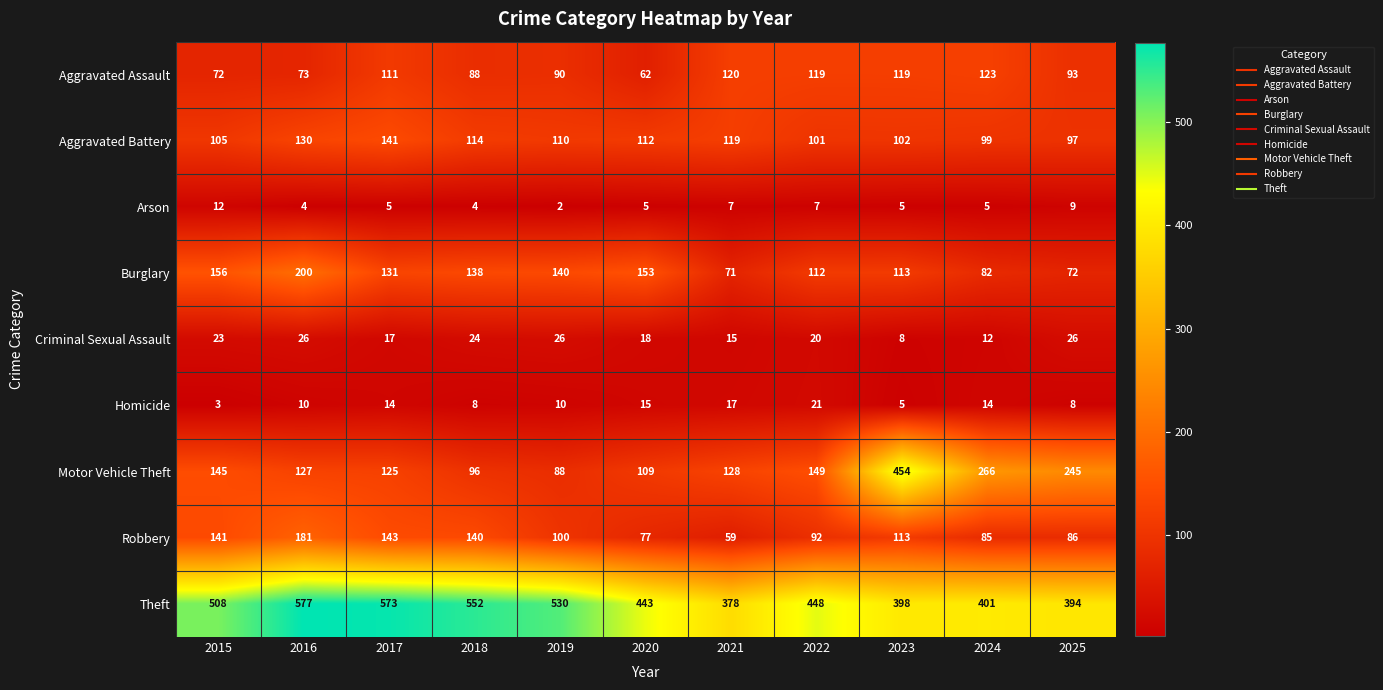

Rank the series at 2019 from lowest to highest value.

Arson, Homicide, Criminal Sexual Assault, Motor Vehicle Theft, Aggravated Assault, Robbery, Aggravated Battery, Burglary, Theft